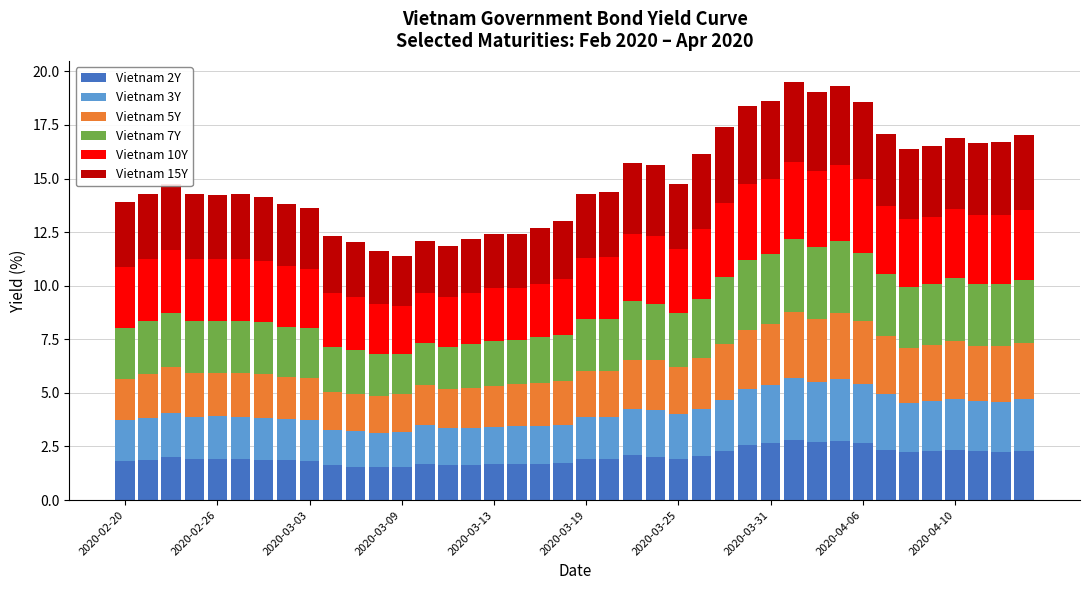

What is the sum of all Vietnam 2Y values?

81.4